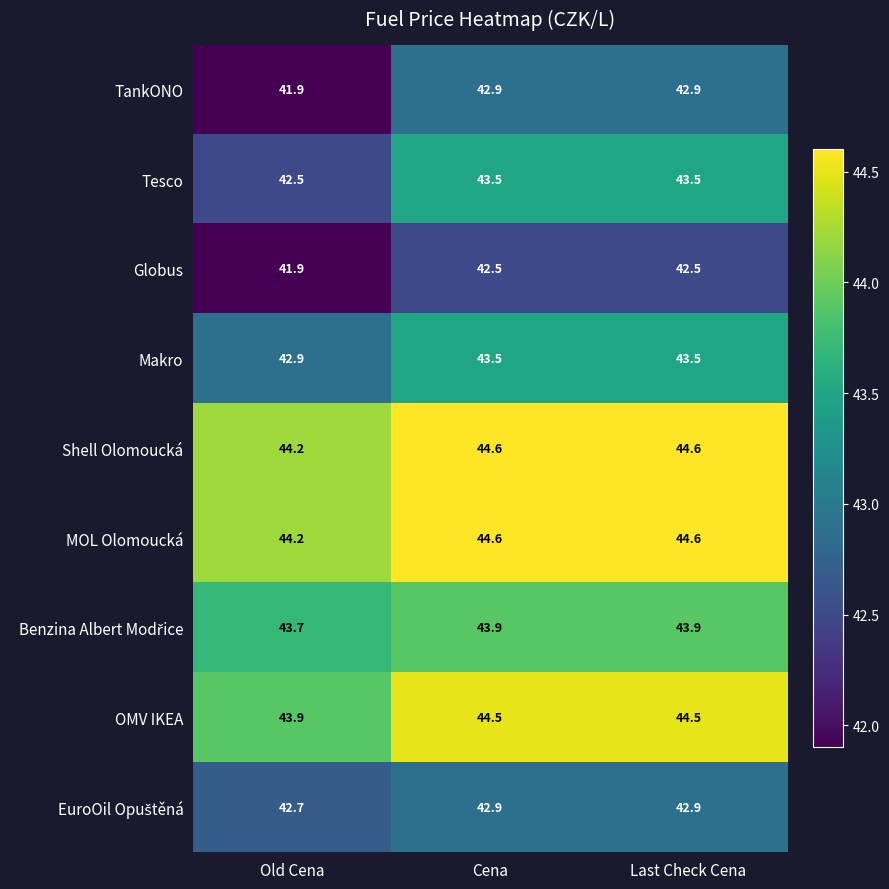

At which label is Shell Olomoucká closest to 44?

Old Cena